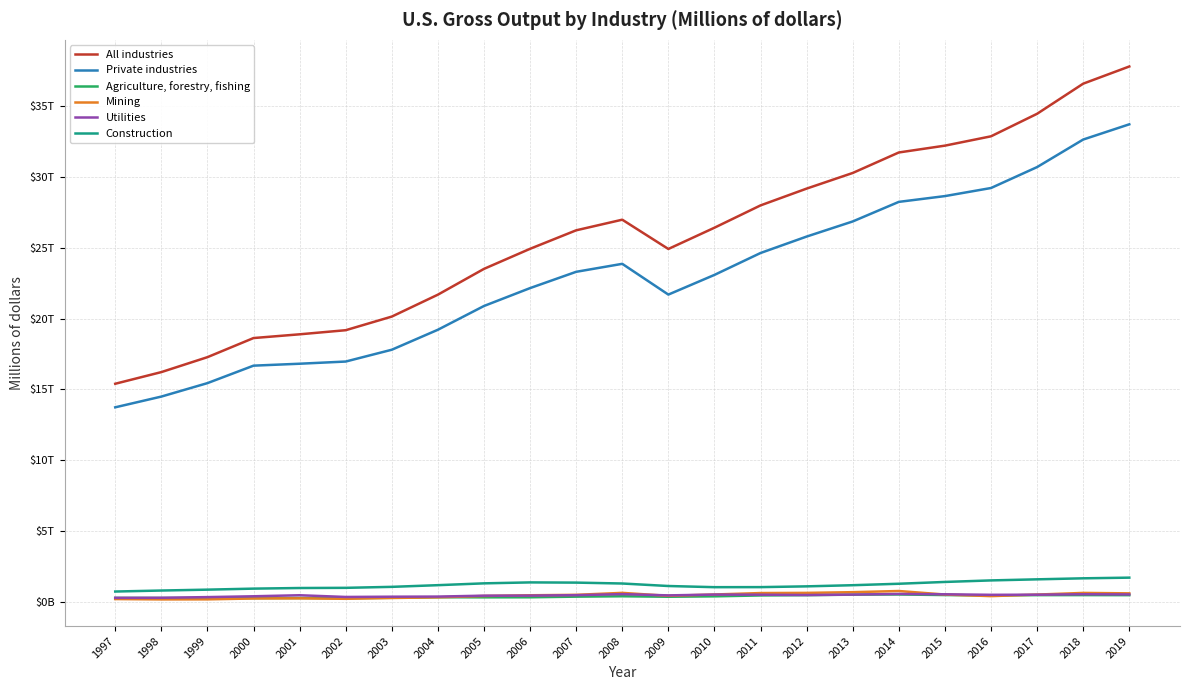

True or false: All industries and Agriculture, forestry, fishing intersect in this chart.

False